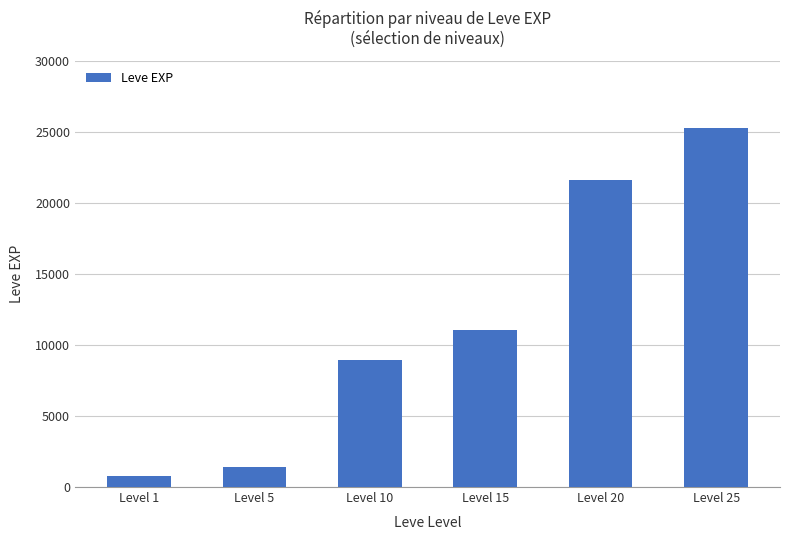

What is the value of the 5th bar from the left?

21600